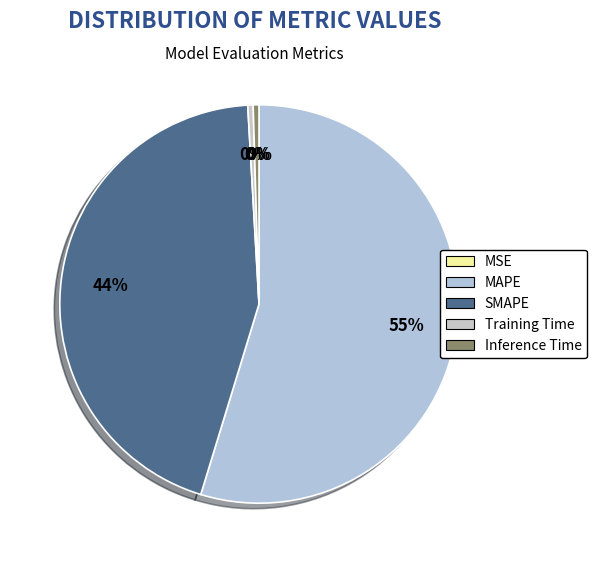

Combined, do Inference Time and MAPE account for over 50%?

Yes